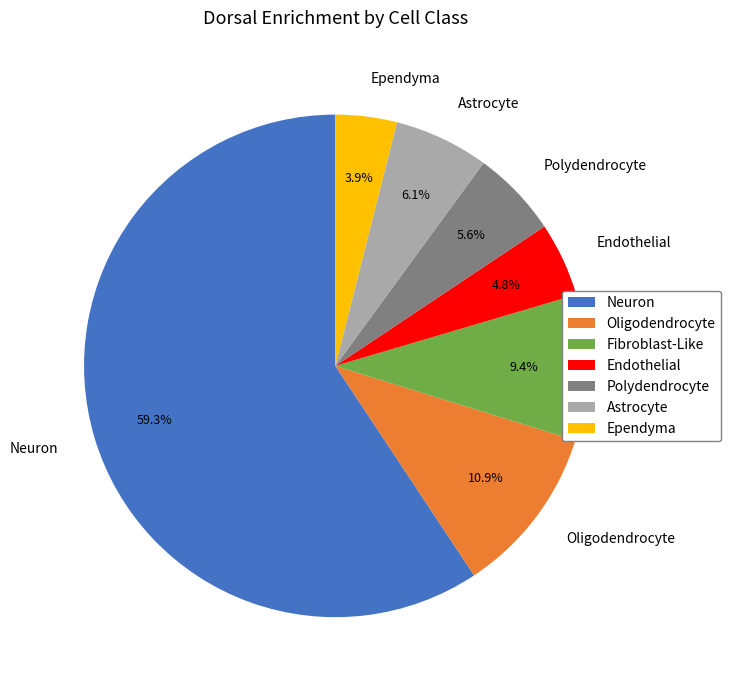

What percentage is the Ependyma slice, to the nearest percent?

4%